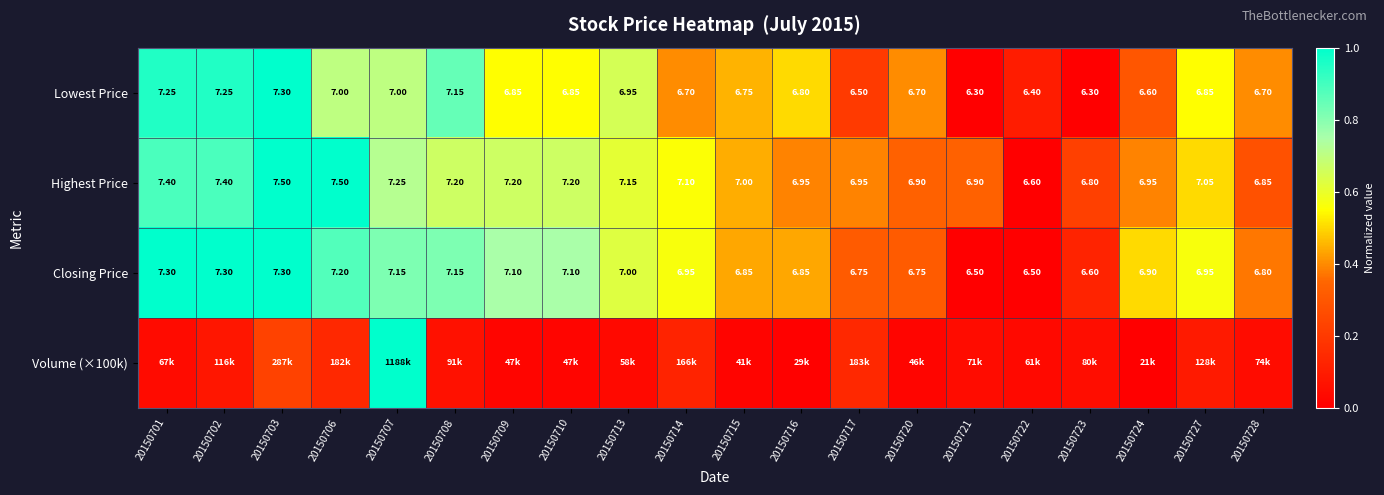

Is it true that Closing Price equals 0.5 at 20150702?

False